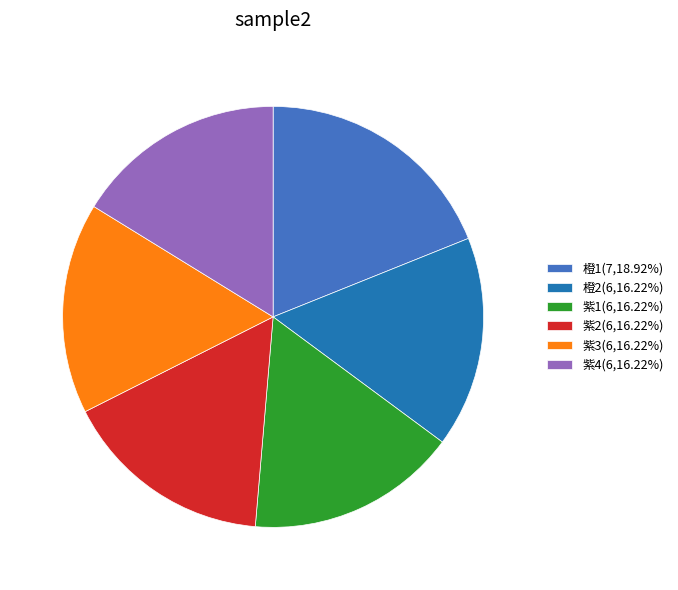

Is 紫1(6,16.22%) the majority of the pie?

No